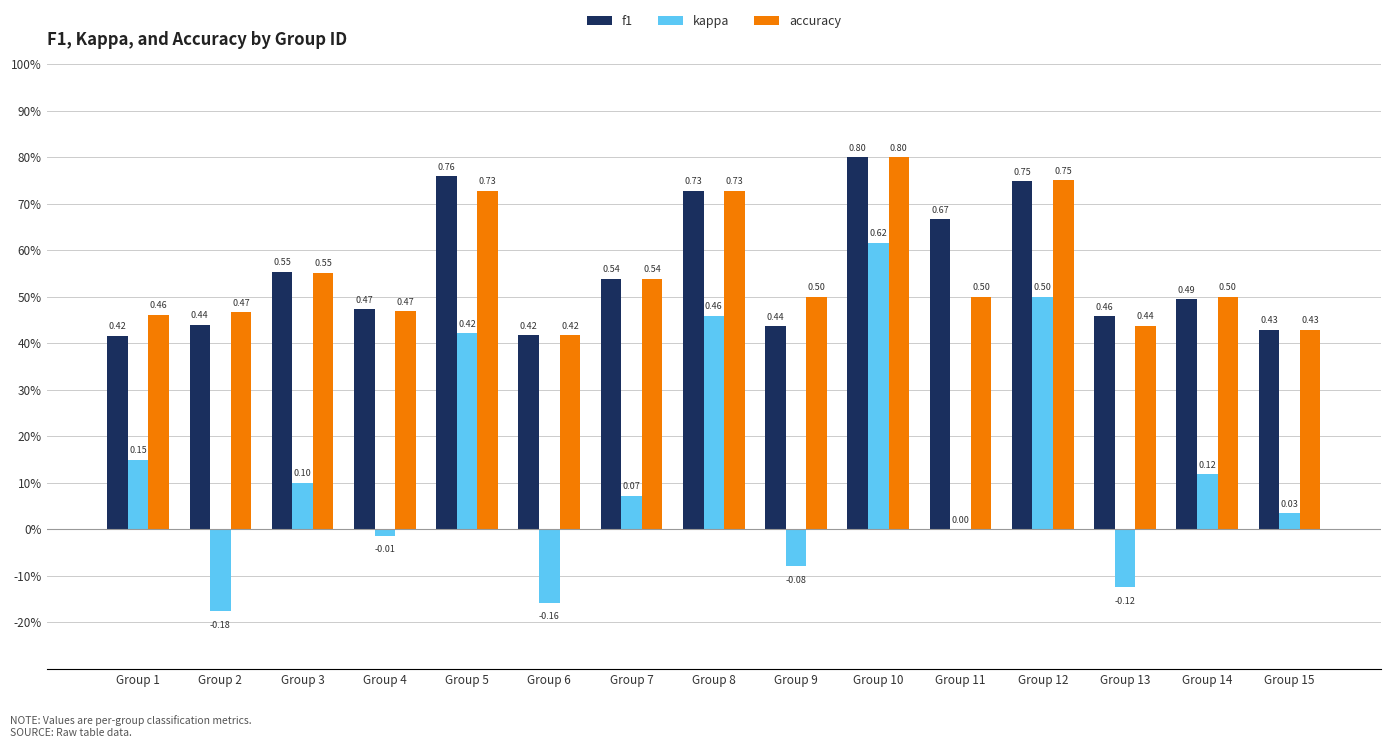

What is the lowest value of the kappa series?

-0.2